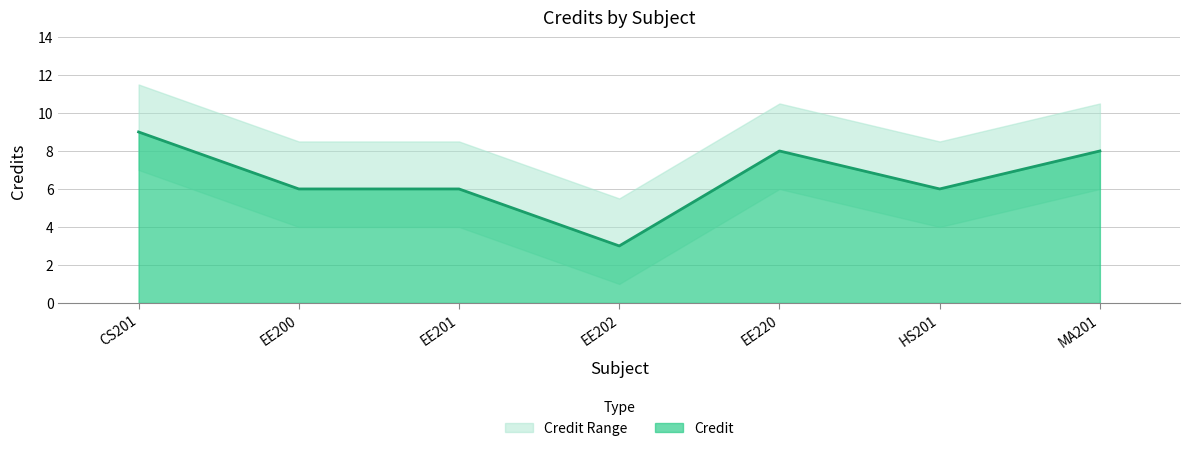

How many points are higher than both their immediate neighbors (excluding endpoints)?

1